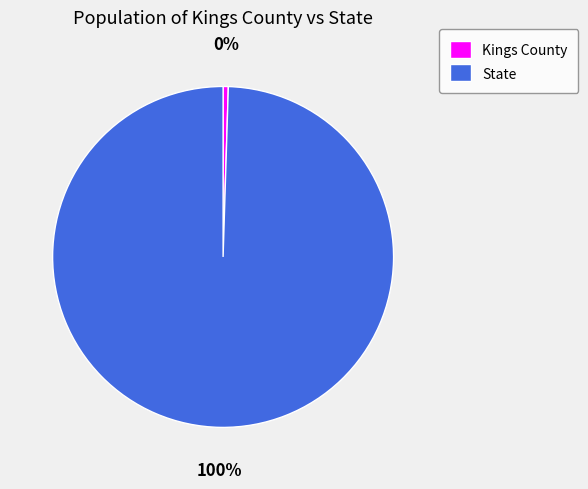

How many slices are in this pie chart?

2